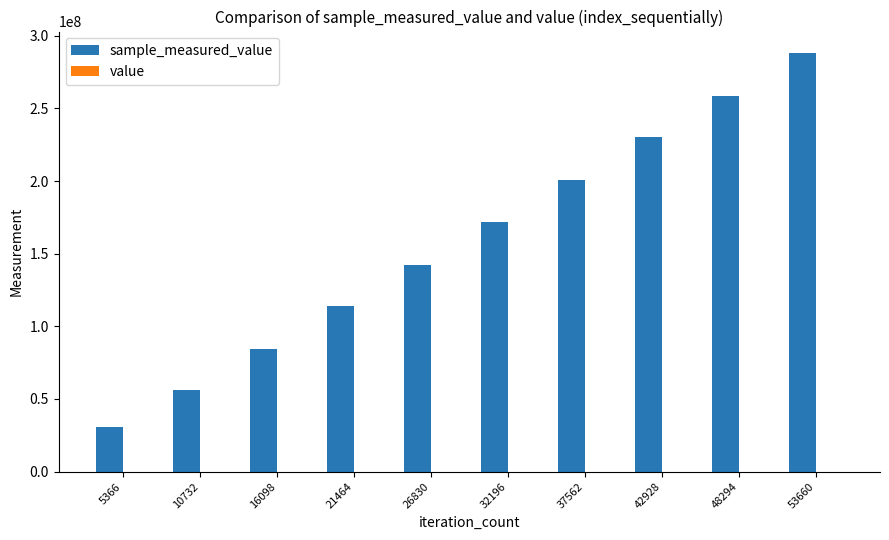

Is it true that sample_measured_value equals 86608169 at 10732?

False